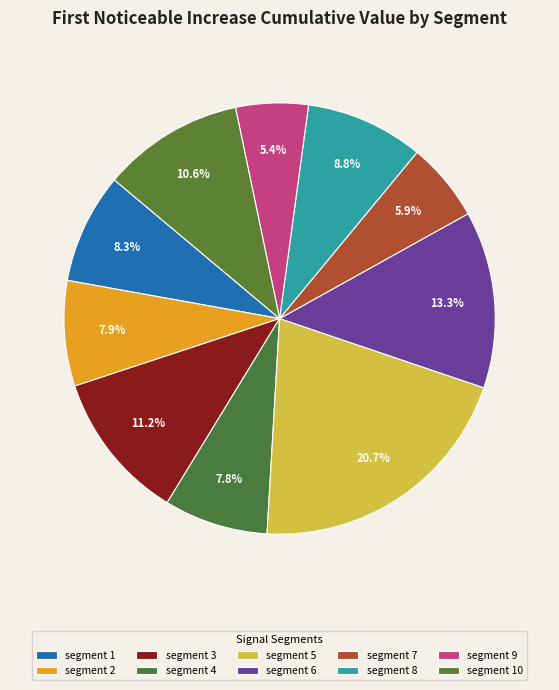

How many slices are in this pie chart?

10